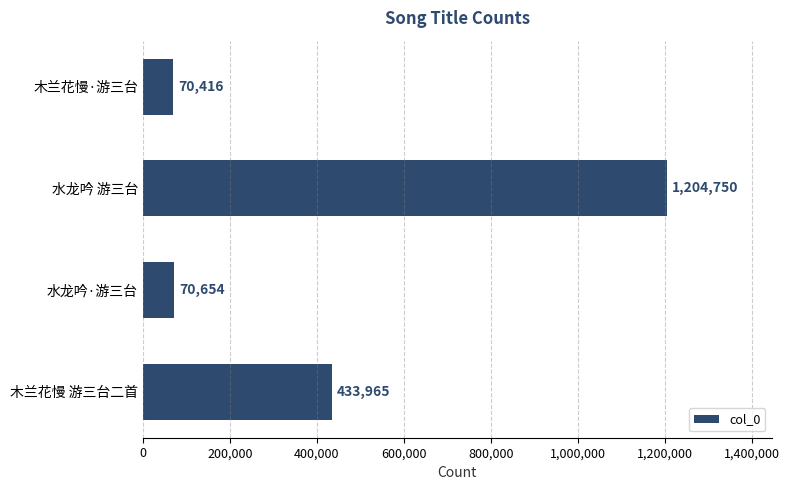

Reading bottom to top, transcribe all the data shown in this chart.

433965	70654	1204750	70416